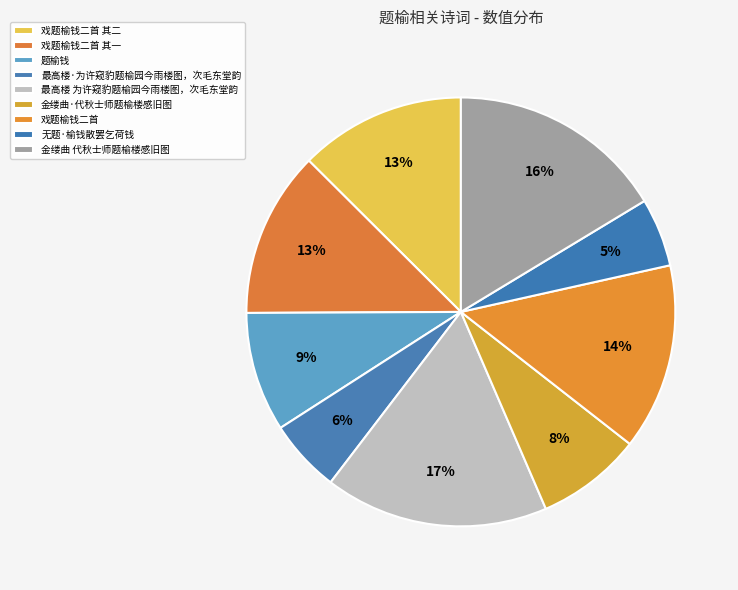

What is the total percentage of 戏题榆钱二首 其二 and 戏题榆钱二首?

26.6%